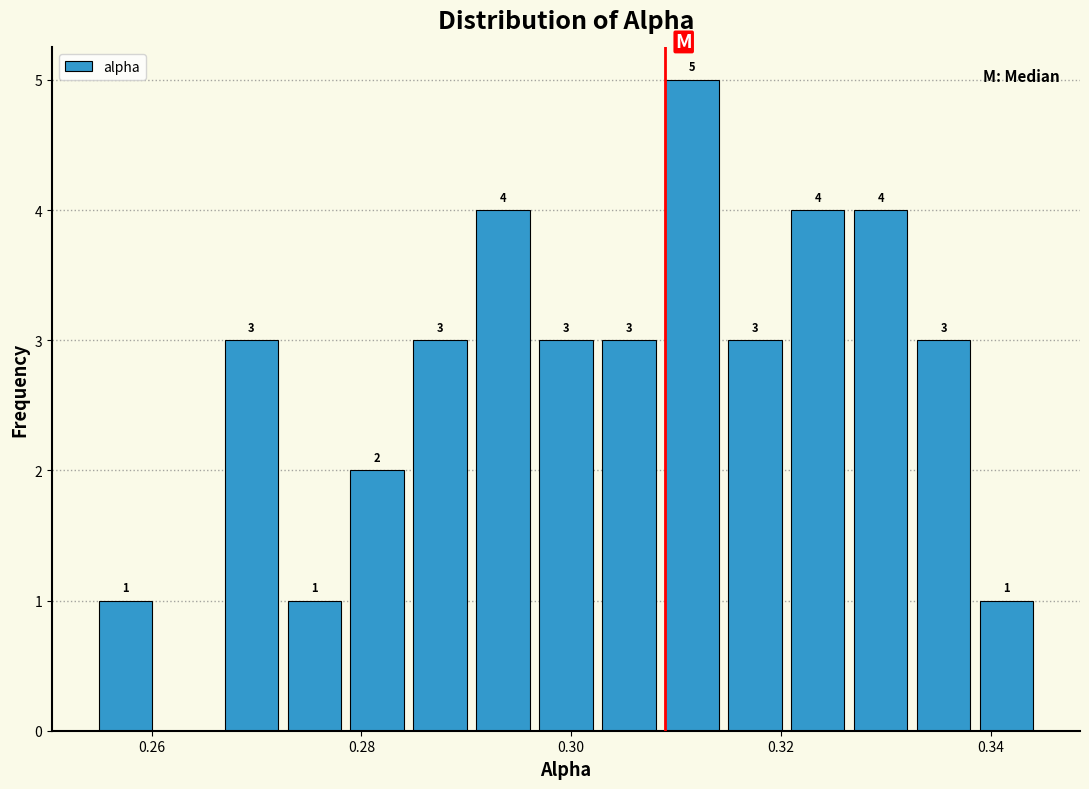

Read against the x-axis, roughly where is the centre of the tallest bar?

0.312